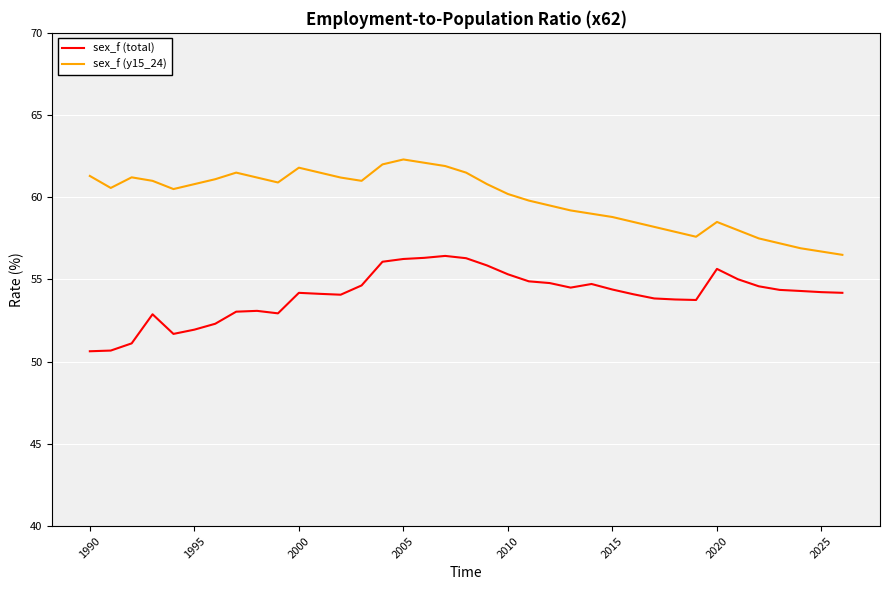

Which series has the largest total across all categories?

sex_f (y15_24)